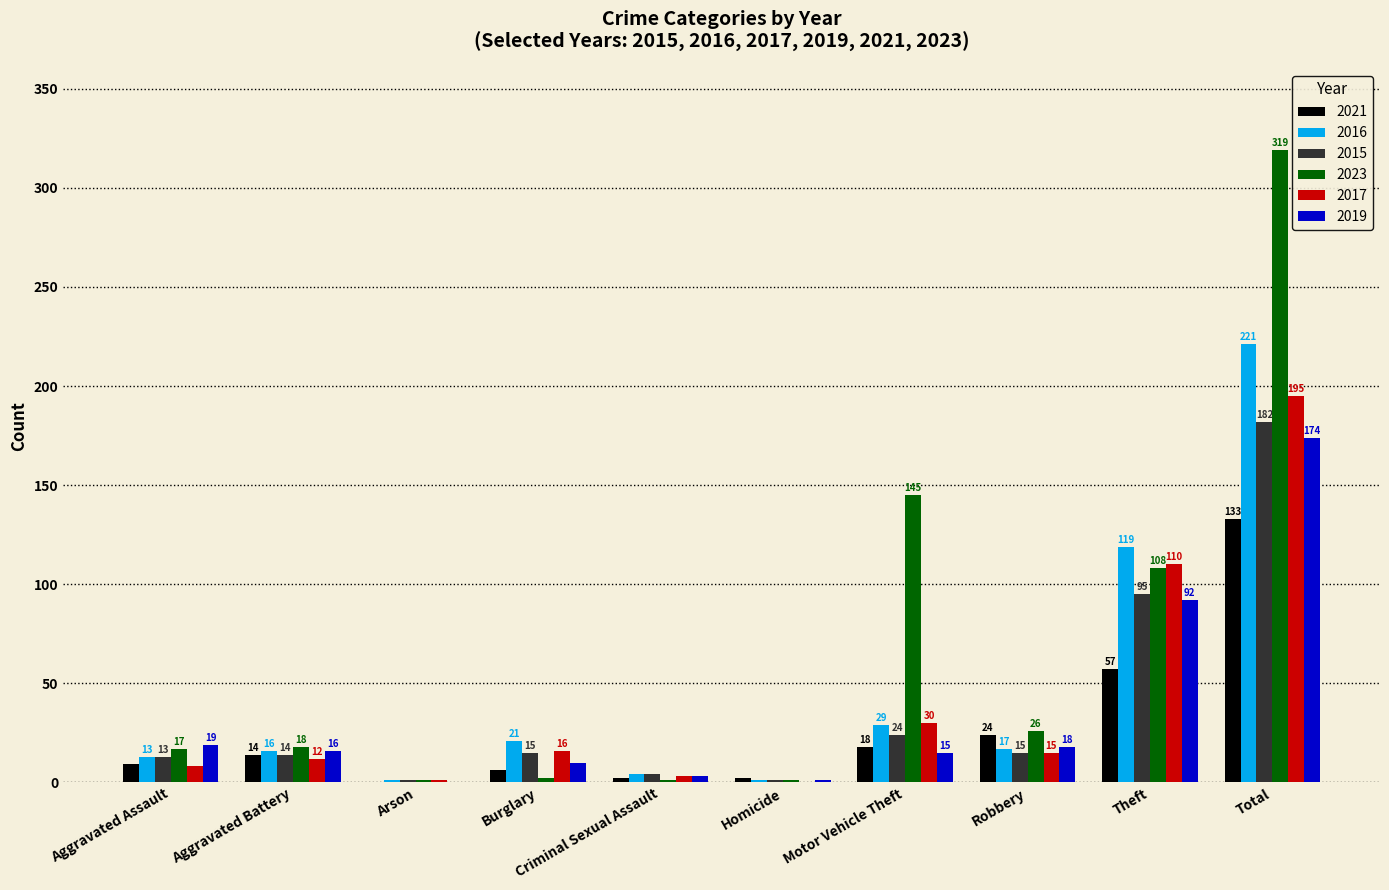

Which category has the highest value in the 2021 series?

Total